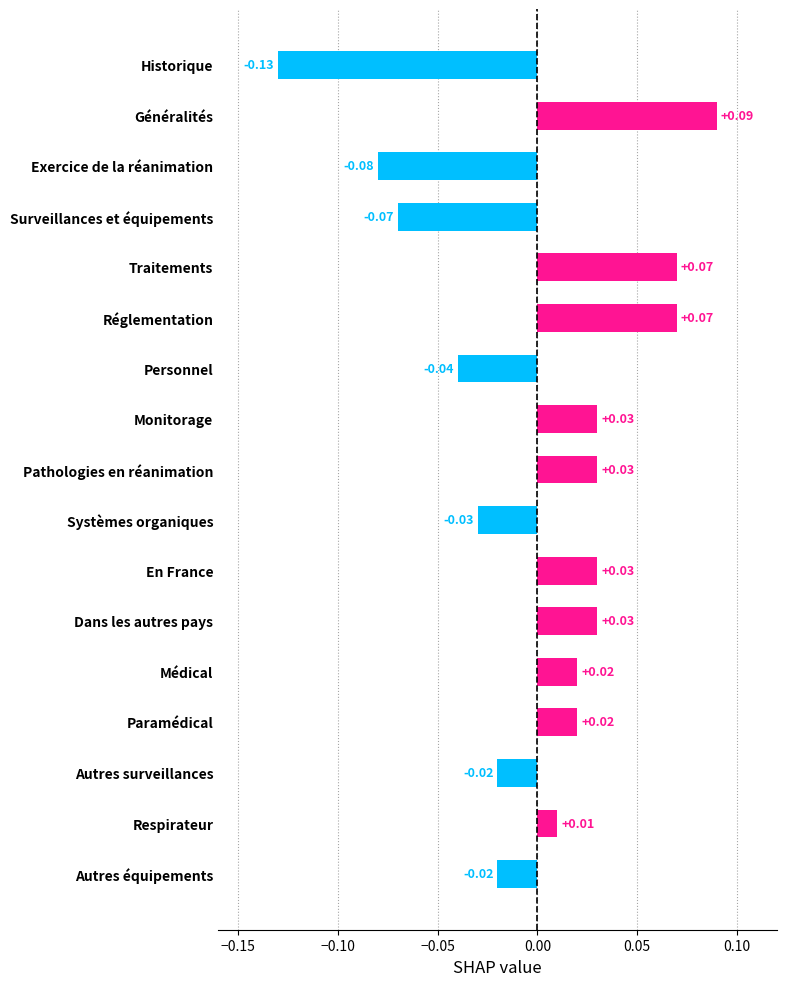

What is the difference between the maximum and second lowest values?

0.2